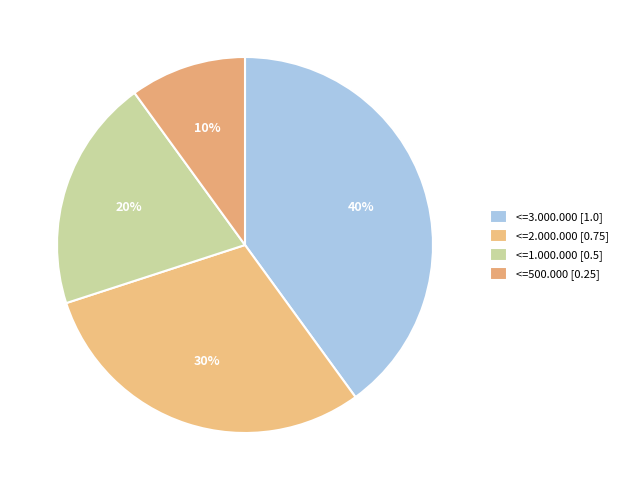

What portion of the pie excludes <=2.000.000?

70.0%